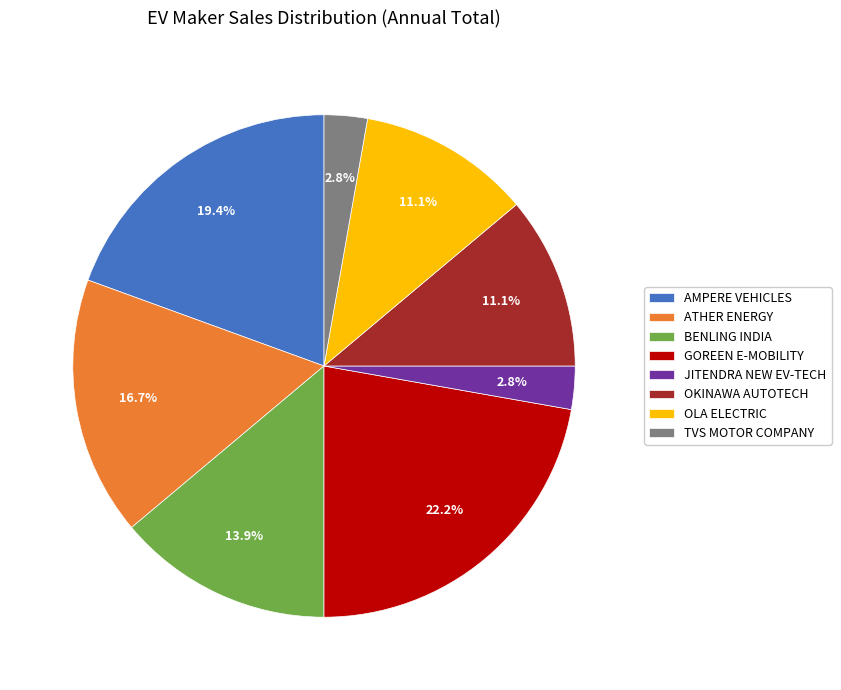

Between AMPERE VEHICLES and JITENDRA NEW EV-TECH, which is larger?

AMPERE VEHICLES